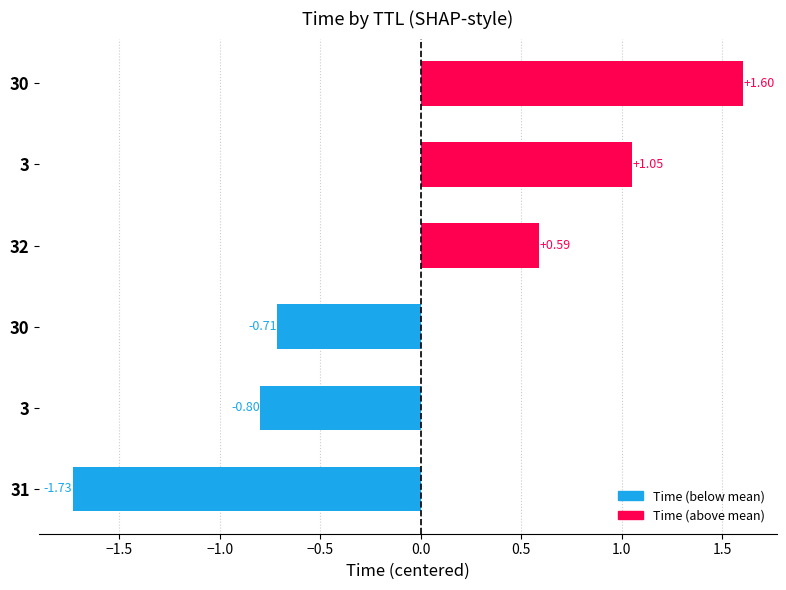

How many bars are there in total?

6